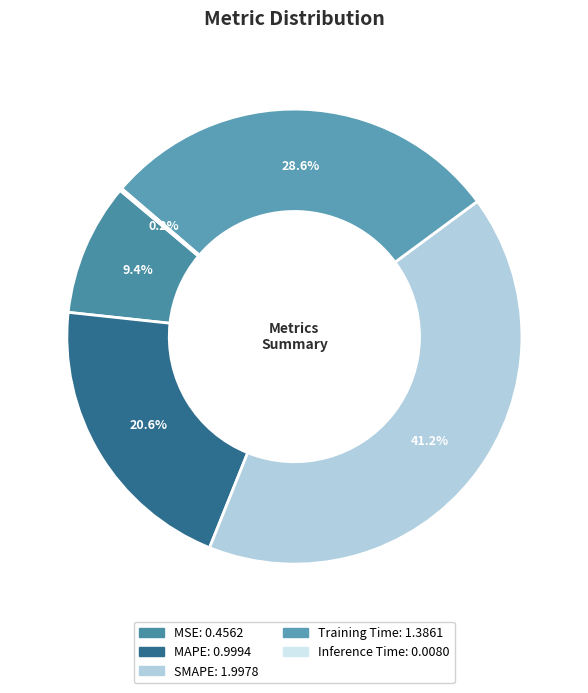

What is the total percentage of MSE and Inference Time?

9.6%